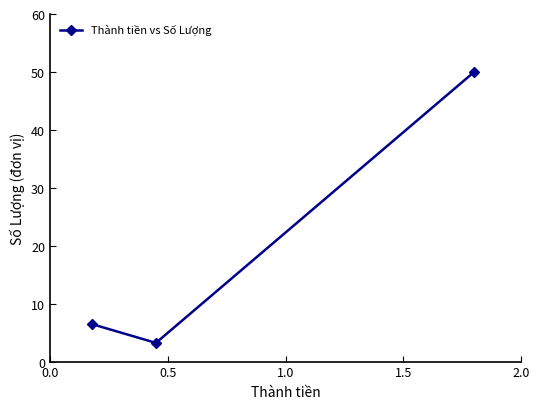

What is the maximum value shown in the chart?

50.0